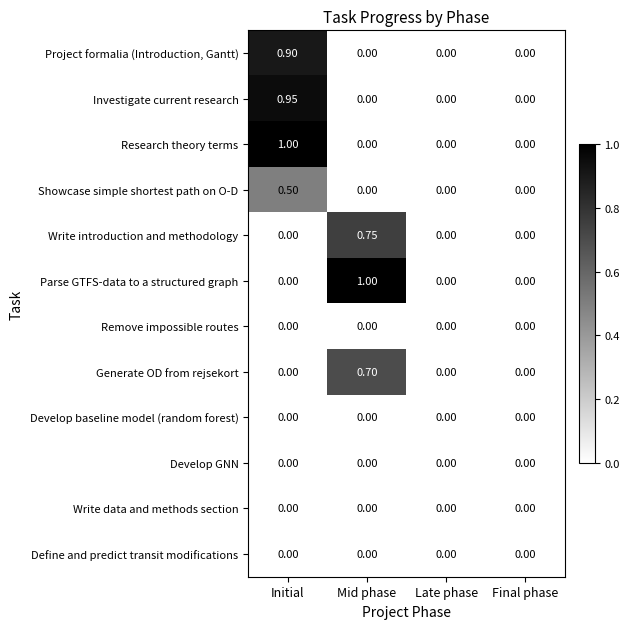

Is the value of Write data and methods section at Initial greater than the value of Showcase simple shortest path on O-D at Initial?

No